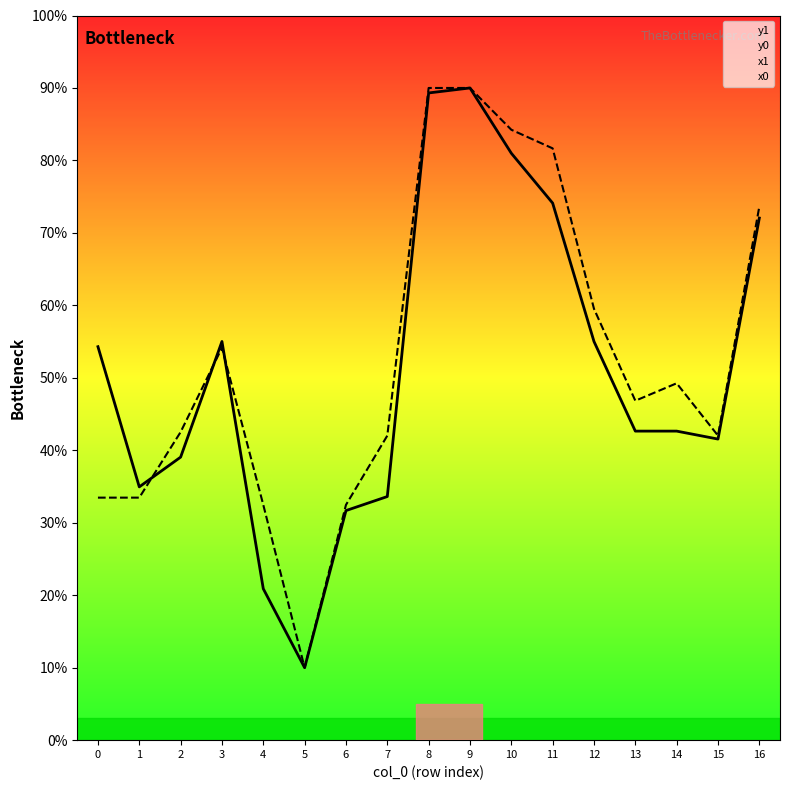

The value of y0 at 6 is 32.5. True or false?

True